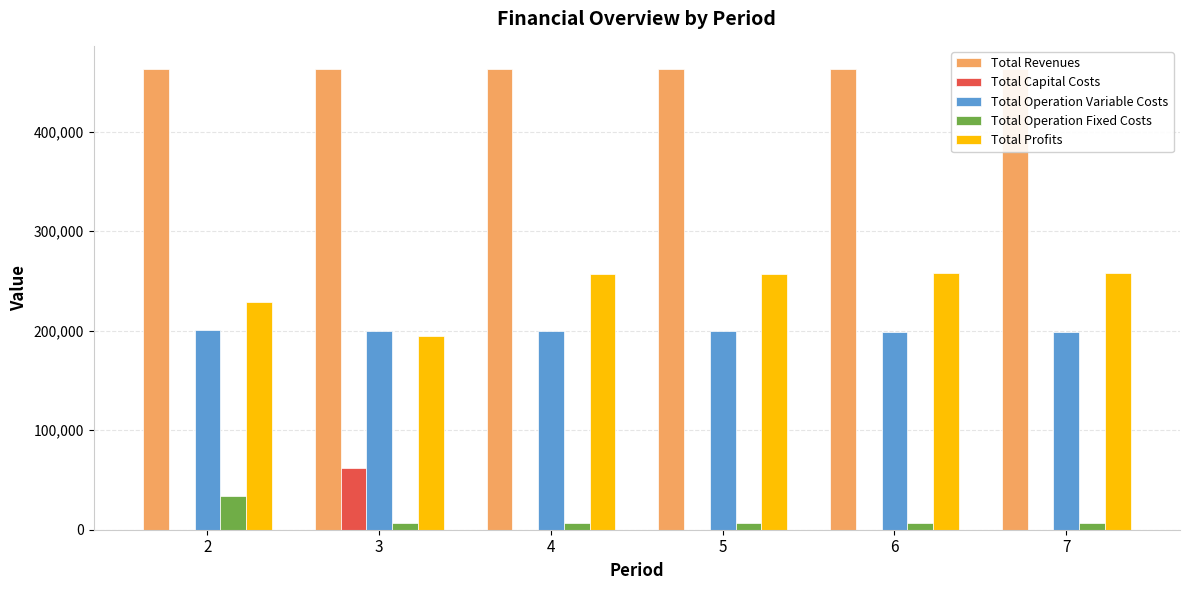

What is the sum of all Total Operation Fixed Costs values?

65994.2